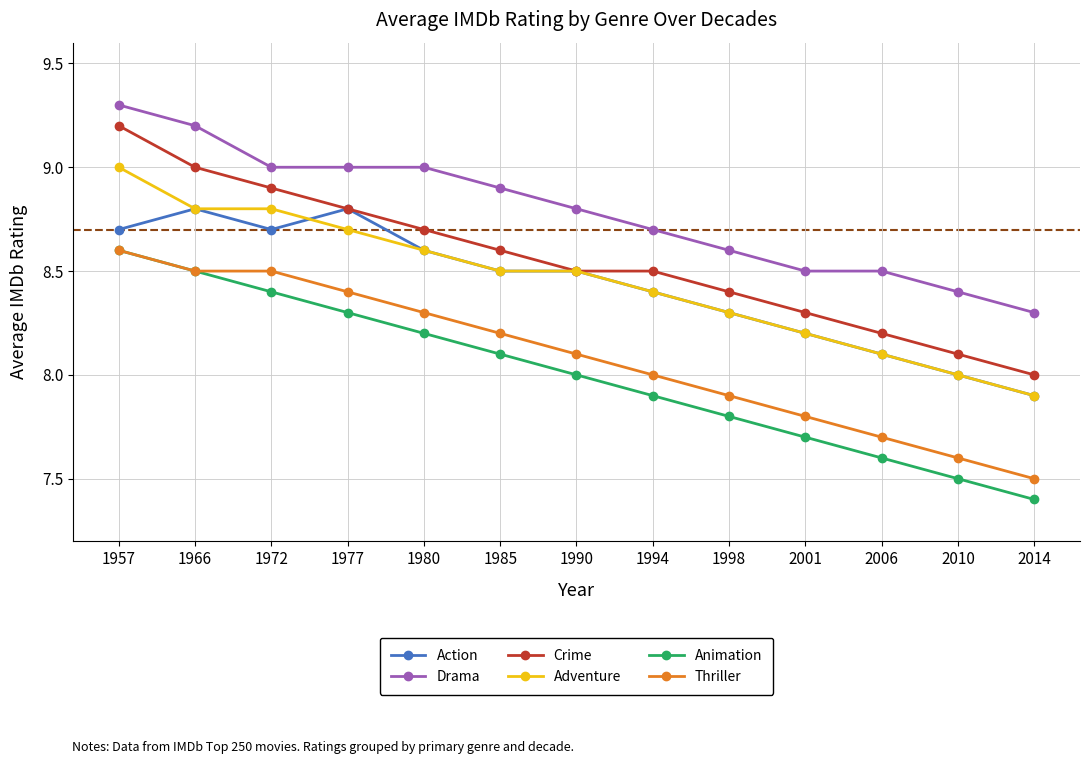

Where is Action nearest to the value 8?

2010